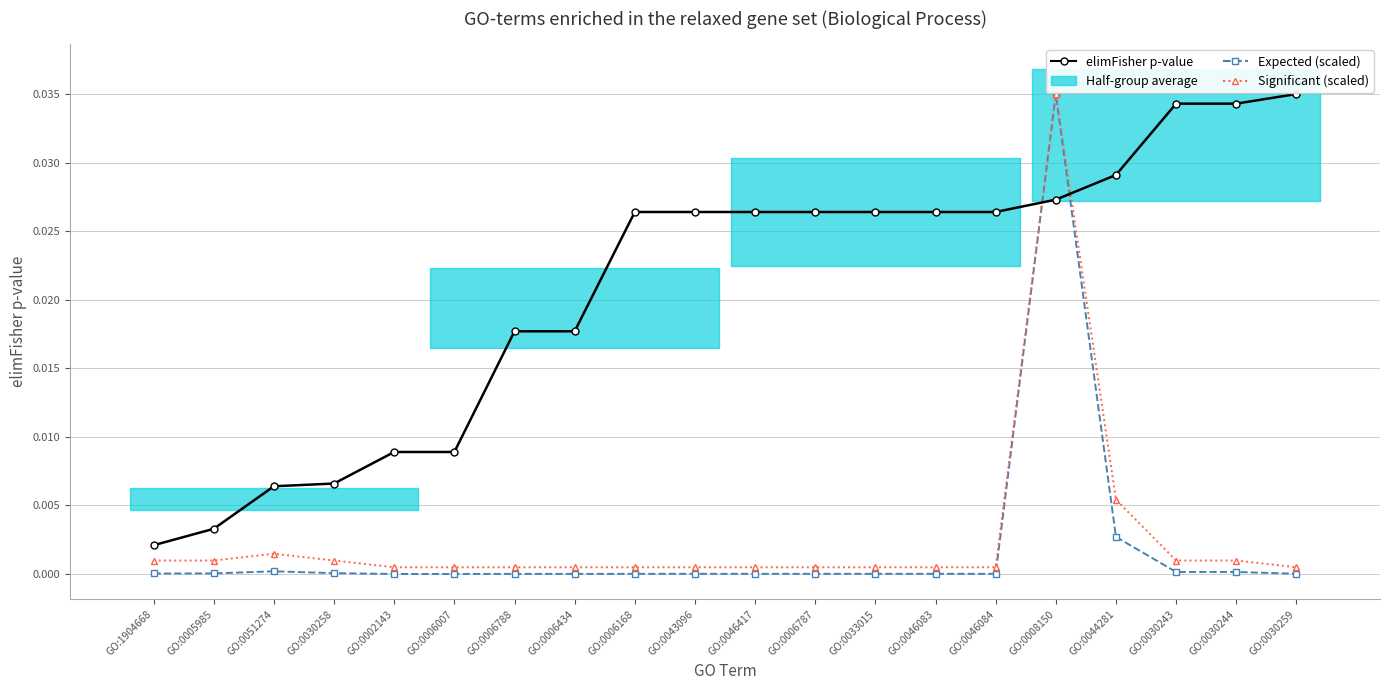

Between GO:0030258 and GO:0006787, which series saw the biggest shift?

elimFisher p-value